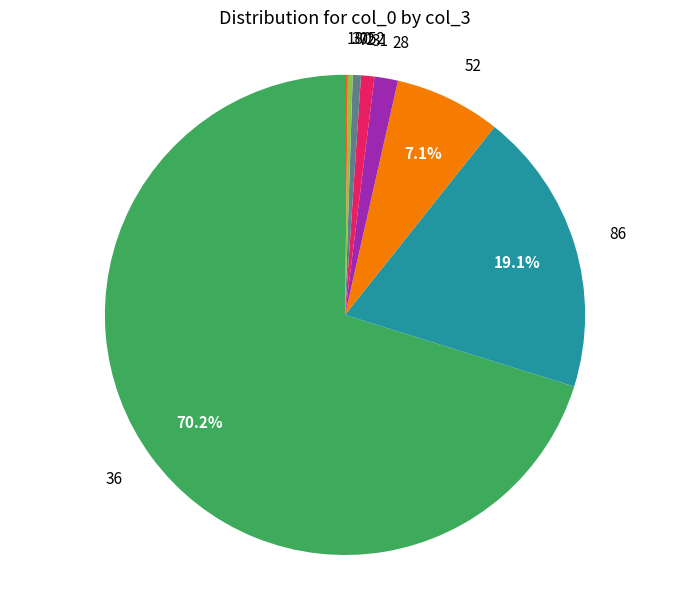

Between 28 and 31, which is larger?

28